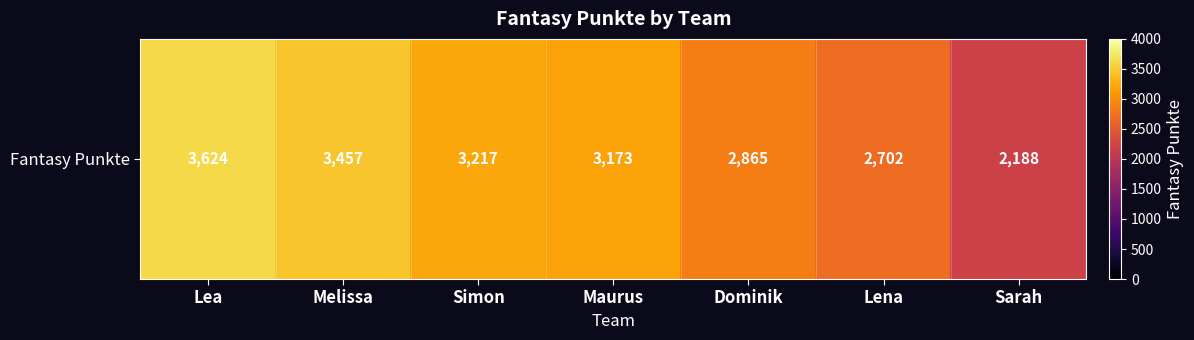

Rank the categories by value from lowest to highest.

Sarah, Lena, Dominik, Maurus, Simon, Melissa, Lea